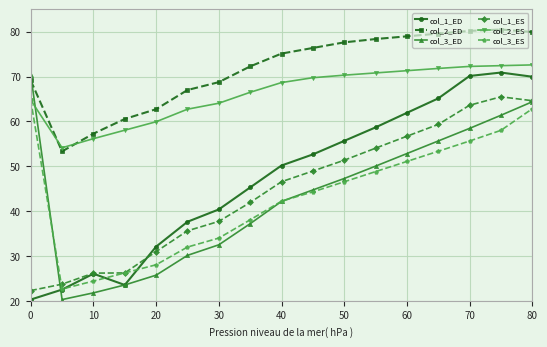

What is the lowest value of the col_2_ED series?

53.3